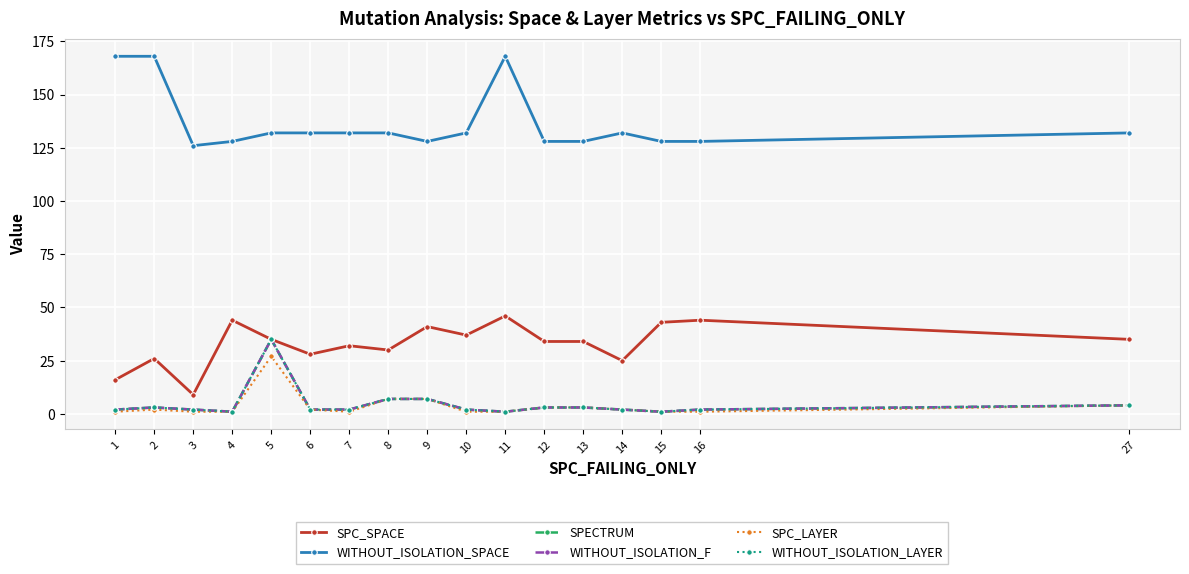

At which category does WITHOUT_ISOLATION_F reach its first local valley?

4